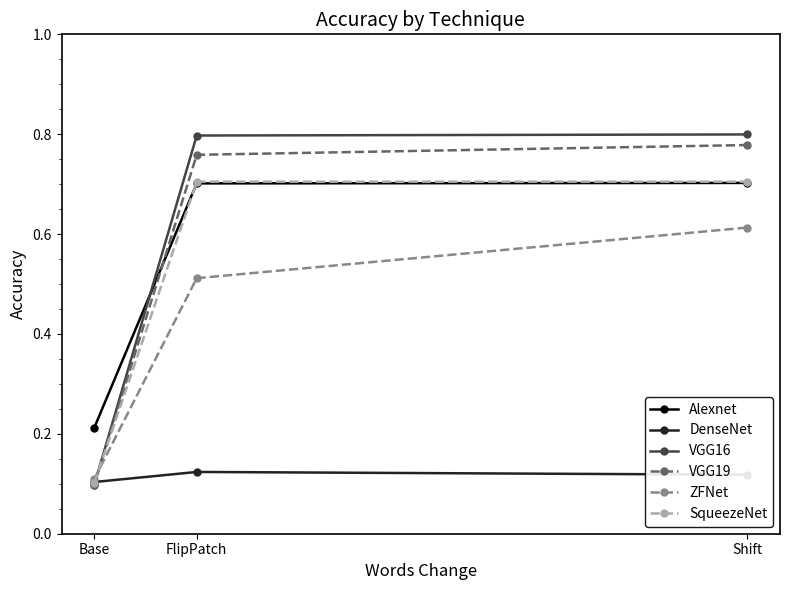

What is the label of the 3rd point from the right?

Base